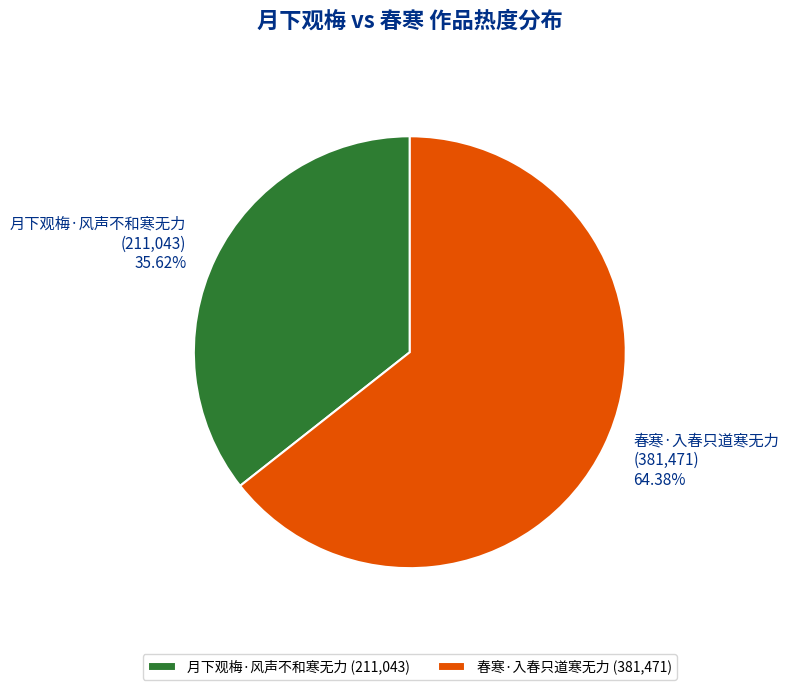

How many segments does this pie chart have?

2